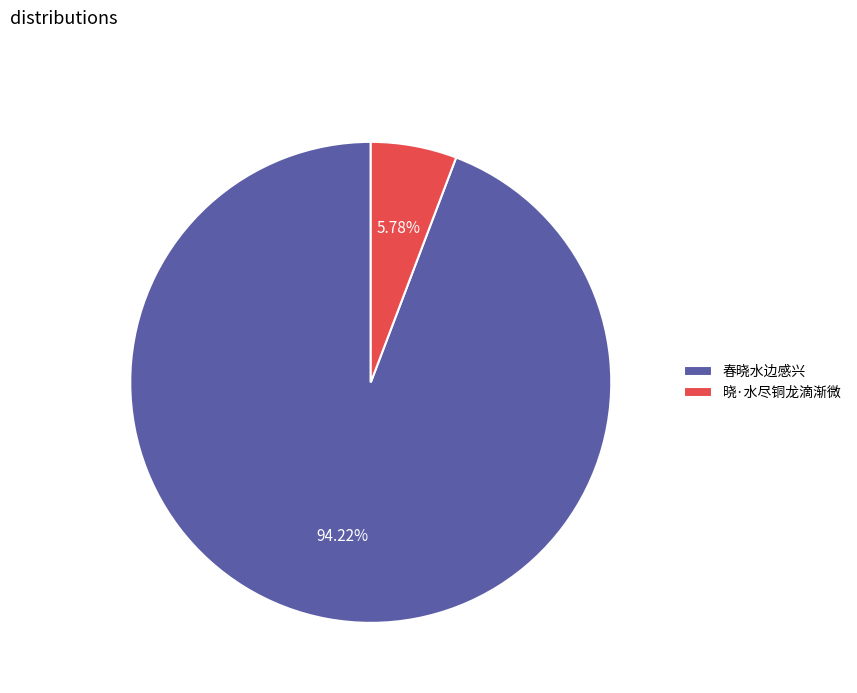

Approximately how many times larger is the value at 春晓水边感兴 compared to 晓·水尽铜龙滴渐微?

16.3